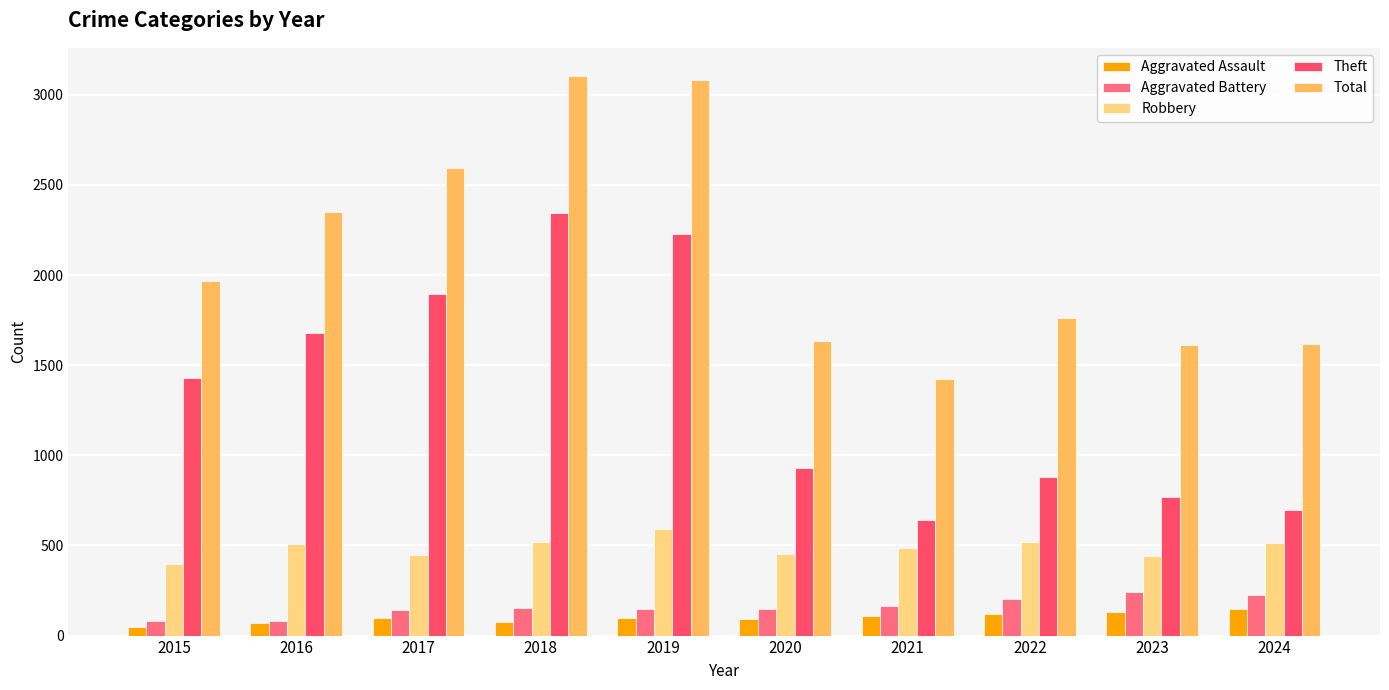

List the series in order of their peak value, lowest first.

Aggravated Assault, Aggravated Battery, Robbery, Theft, Total